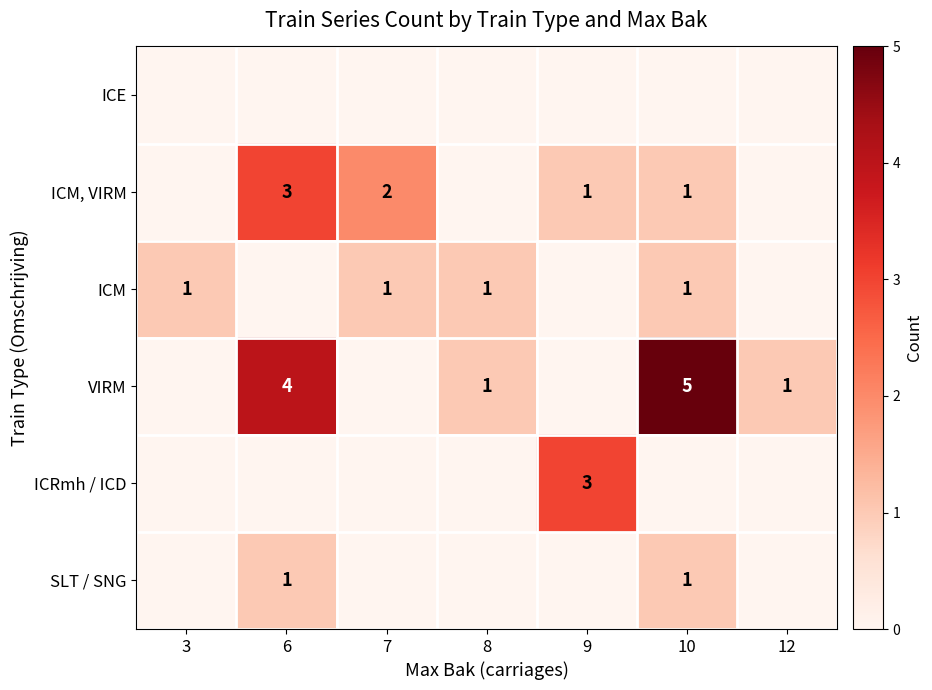

The value of ICM, VIRM at 7 is 3. True or false?

False